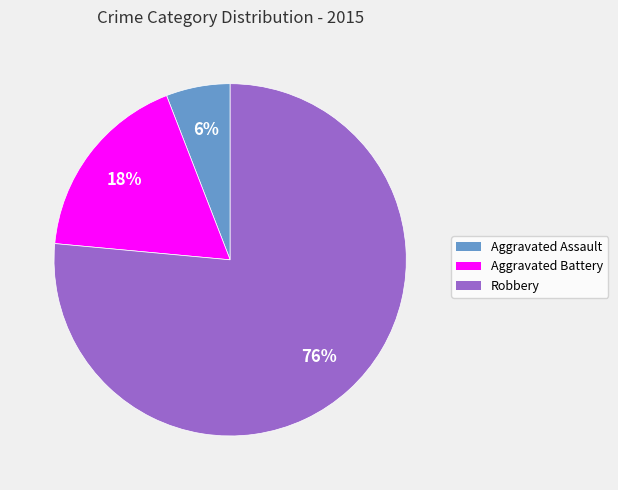

What is the largest slice in the pie chart?

Robbery